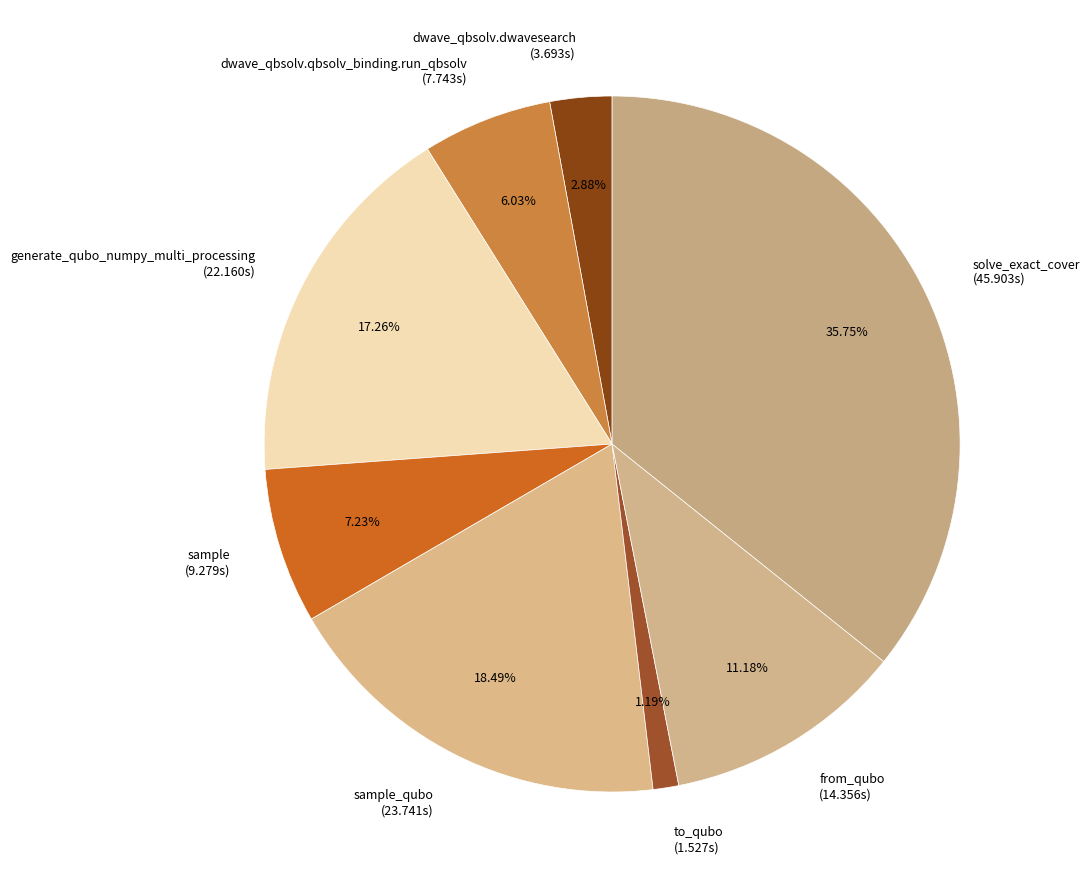

Is the sum of dwave_qbsolv.dwavesearch (3.693s) and generate_qubo_numpy_multi_processing (22.160s) greater than half?

No